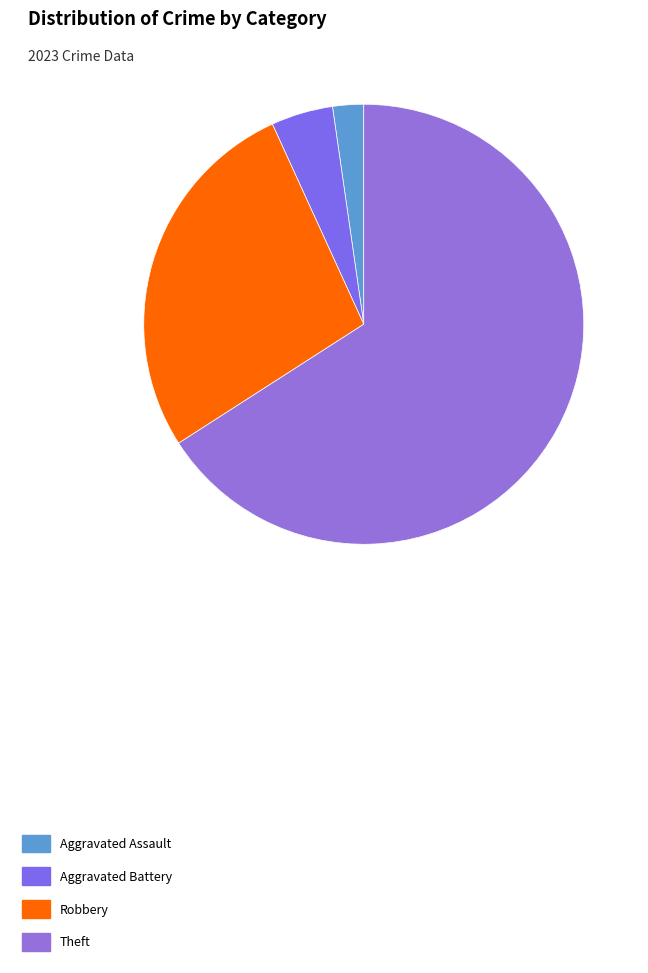

How many segments does this pie chart have?

4